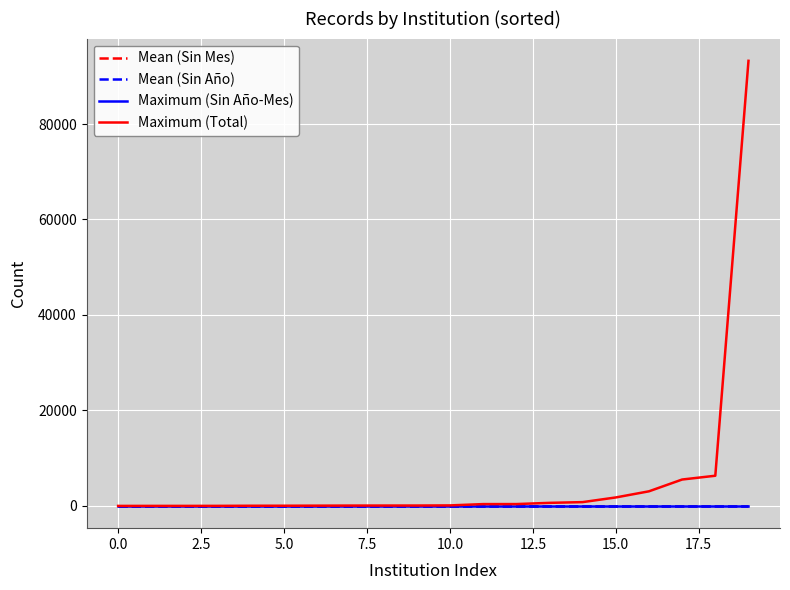

Does the chart have visible grid lines?

Yes